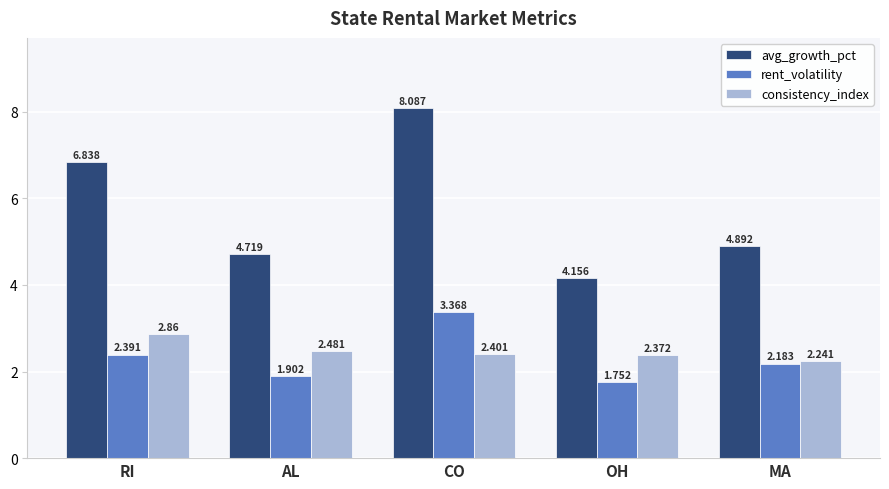

What is the total value across all series at RI?

12.1